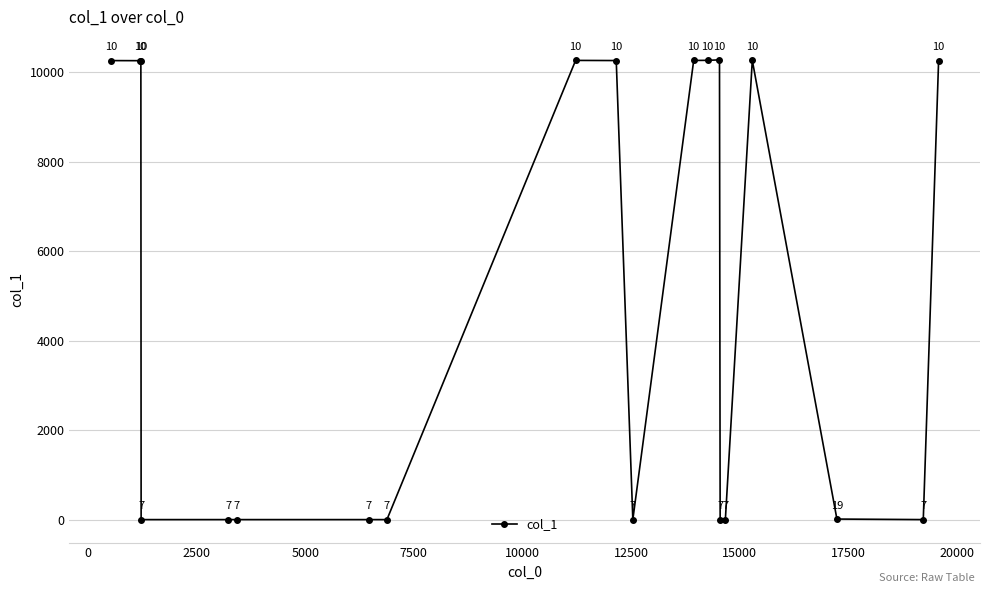

Reading left to right, transcribe all the data shown in this chart.

10263	10261	10265	7	7	7	7	7	10267	10264	7	10266	10269	10279	7	7	10268	19	7	10262